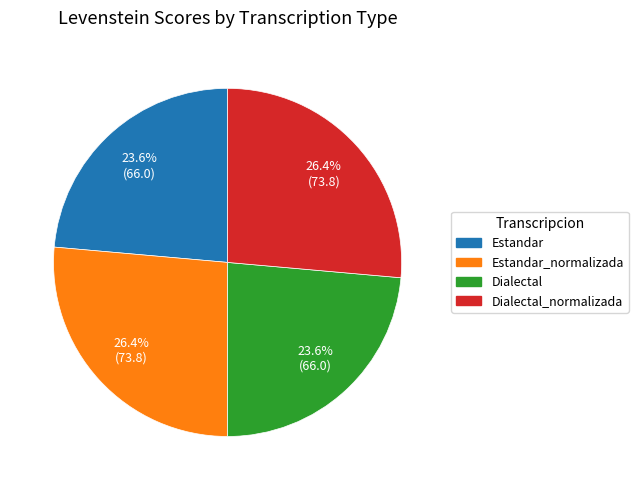

Does any single category account for the majority?

No